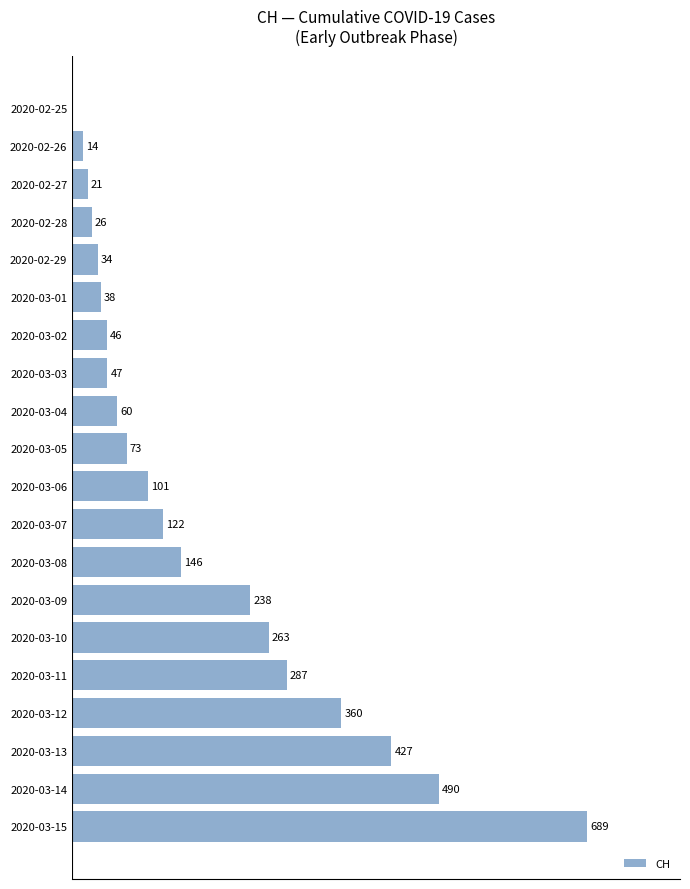

Between 2020-03-08 and 2020-03-11, which is larger?

2020-03-11